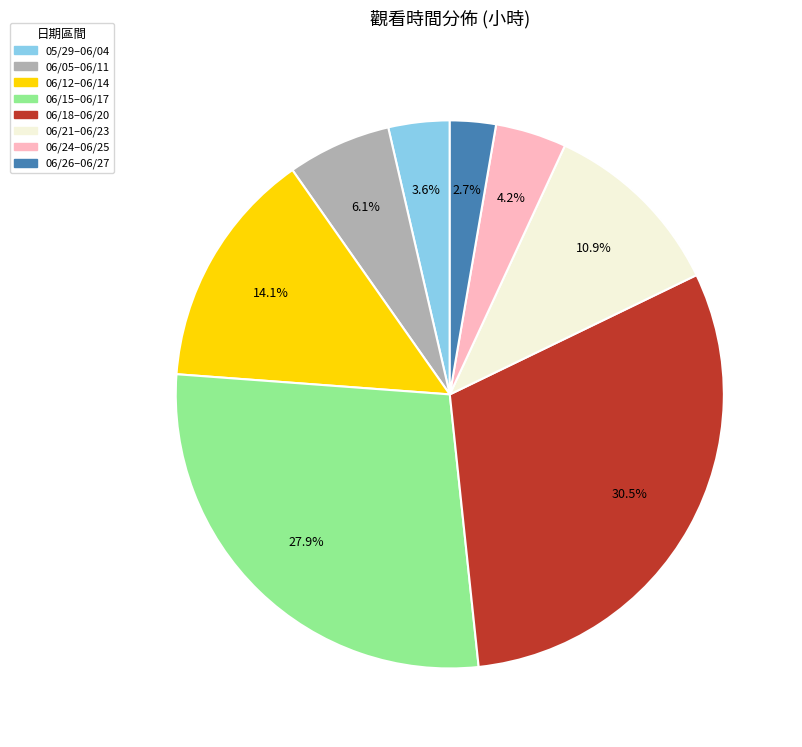

Is there any slice that represents more than half of the pie?

No